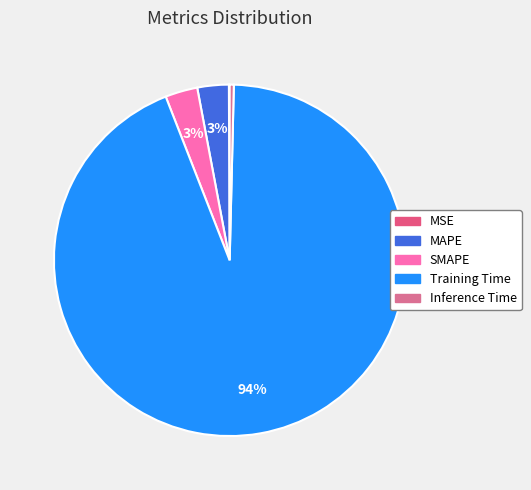

Which slice represents more than half of the pie?

Training Time